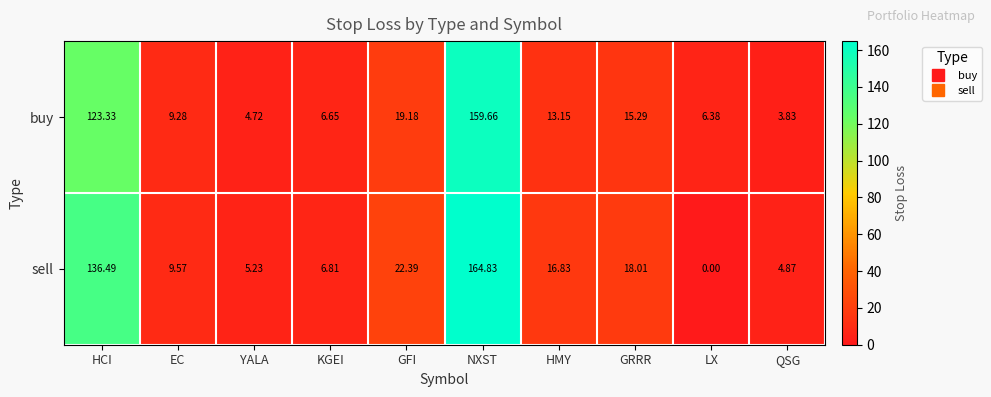

Which series has the widest spread of values?

sell